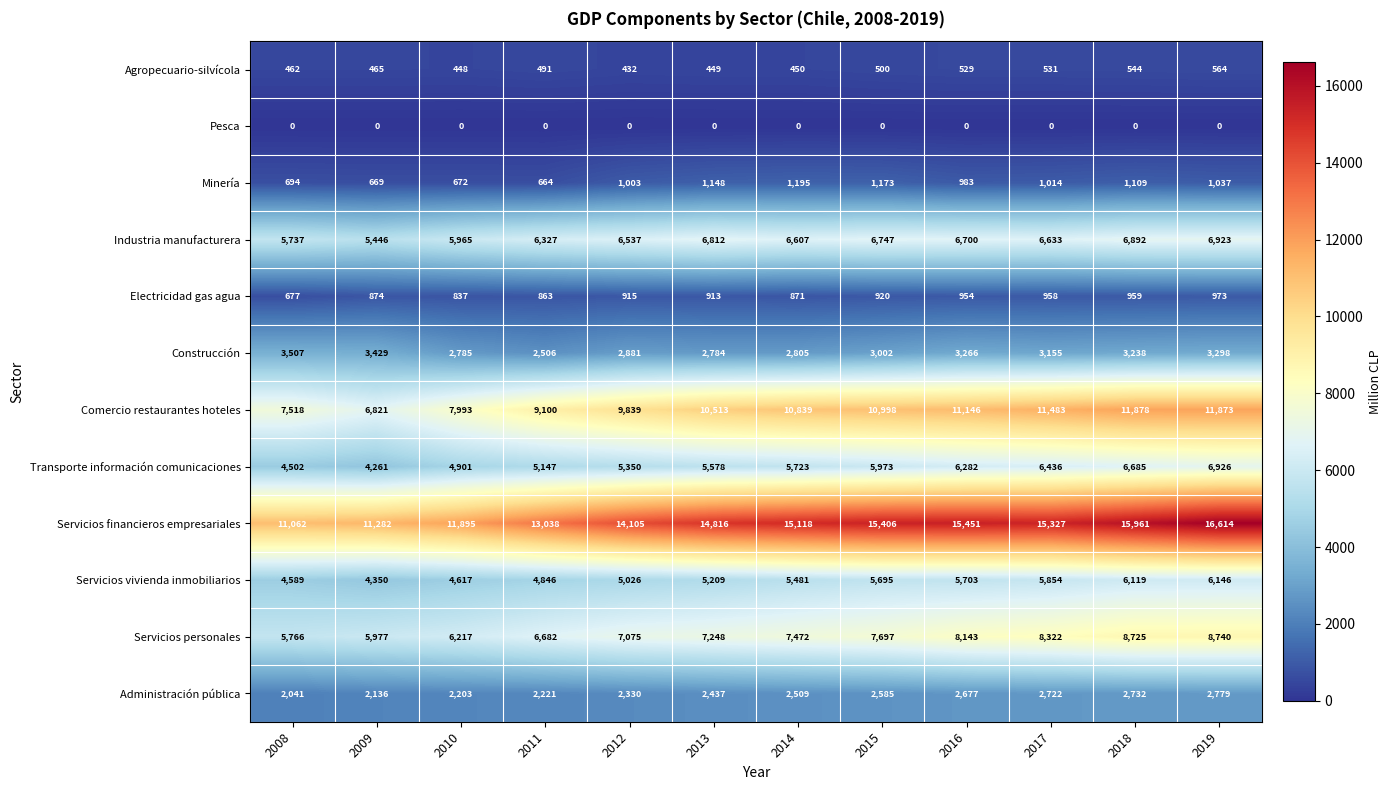

At 2011, list the series in order from smallest to largest.

Pesca, Agropecuario-silvícola, Minería, Electricidad gas agua, Administración pública, Construcción, Servicios vivienda inmobiliarios, Transporte información comunicaciones, Industria manufacturera, Servicios personales, Comercio restaurantes hoteles, Servicios financieros empresariales